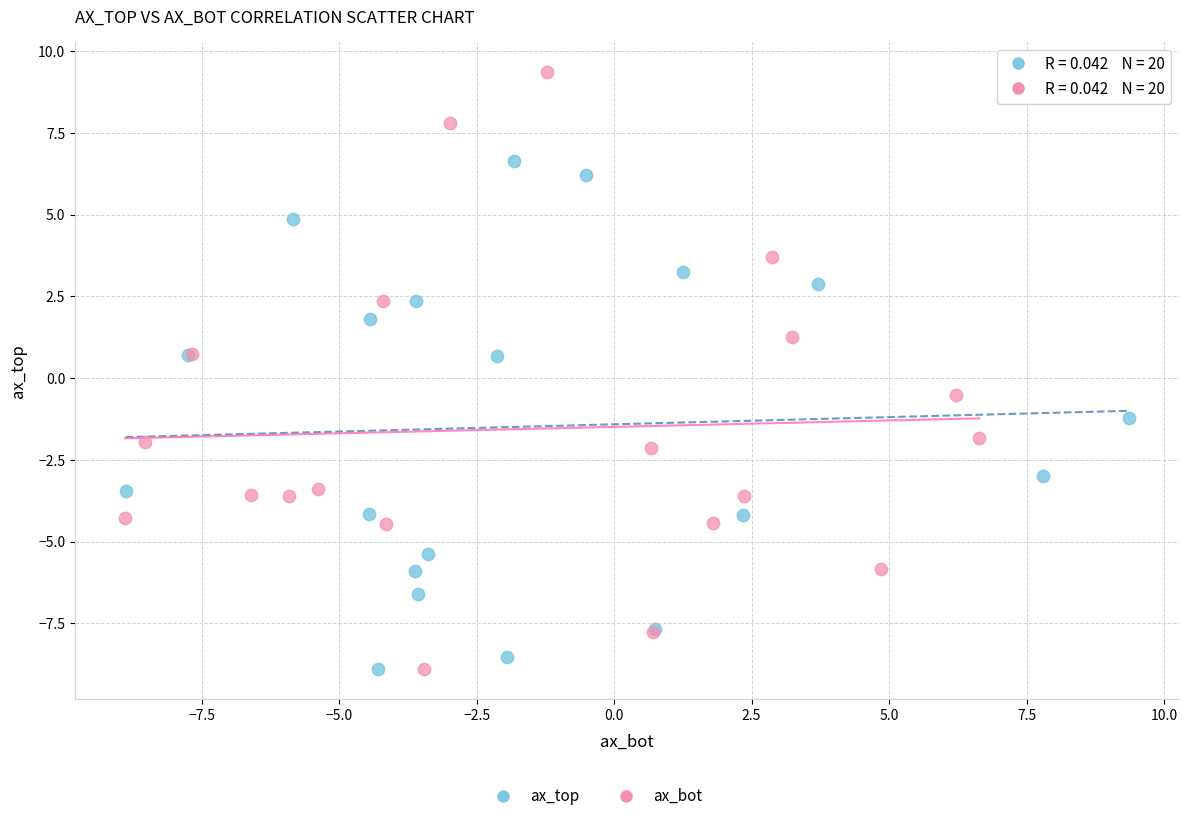

Which series has the largest Y range (max minus min)?

ax_bot